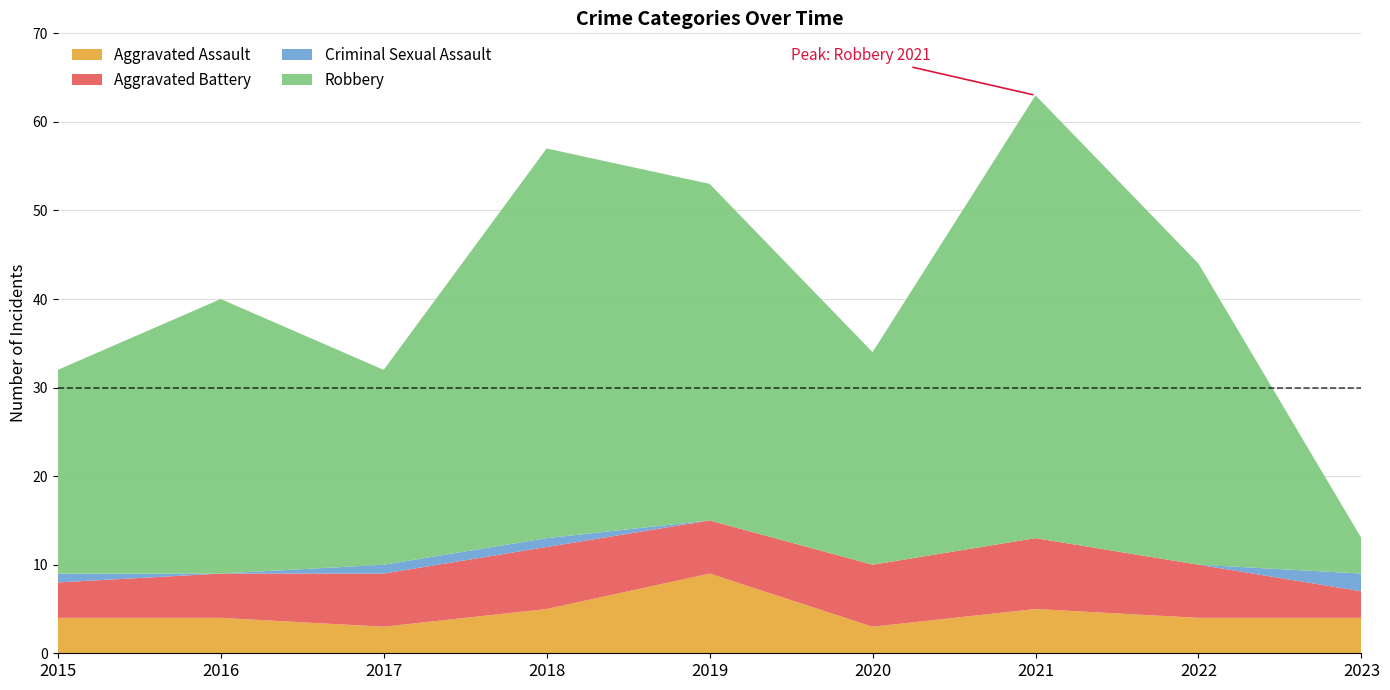

Reading right to left, transcribe all the data shown in this chart.

Aggravated Assault: 4	4	5	3	9	5	3	4	4
Aggravated Battery: 3	6	8	7	6	7	6	5	4
Criminal Sexual Assault: 2	0	0	0	0	1	1	0	1
Robbery: 4	34	50	24	38	44	22	31	23